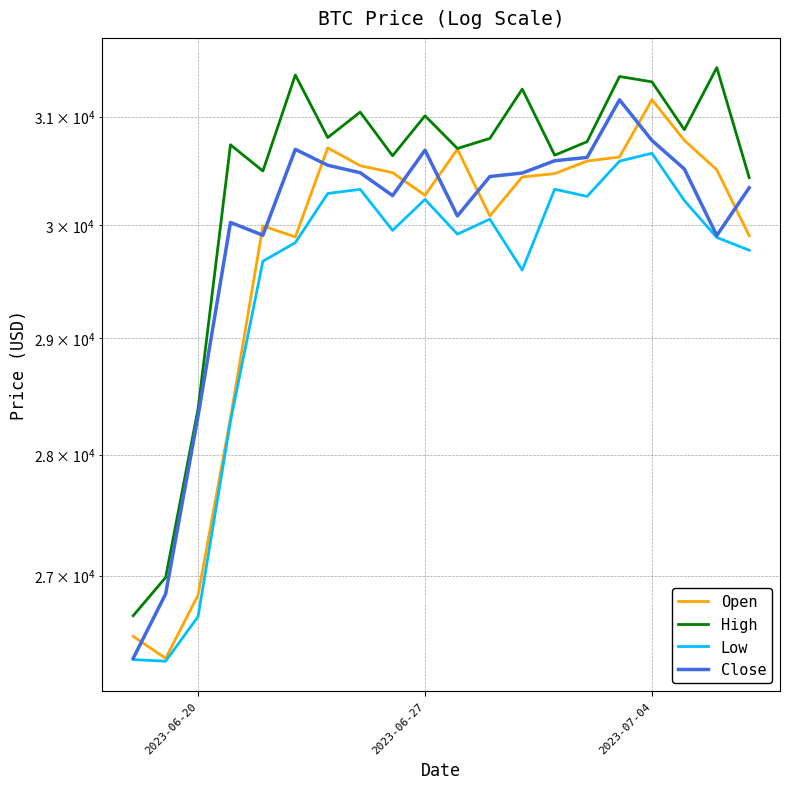

True or false: Low and Open cross at least once.

False